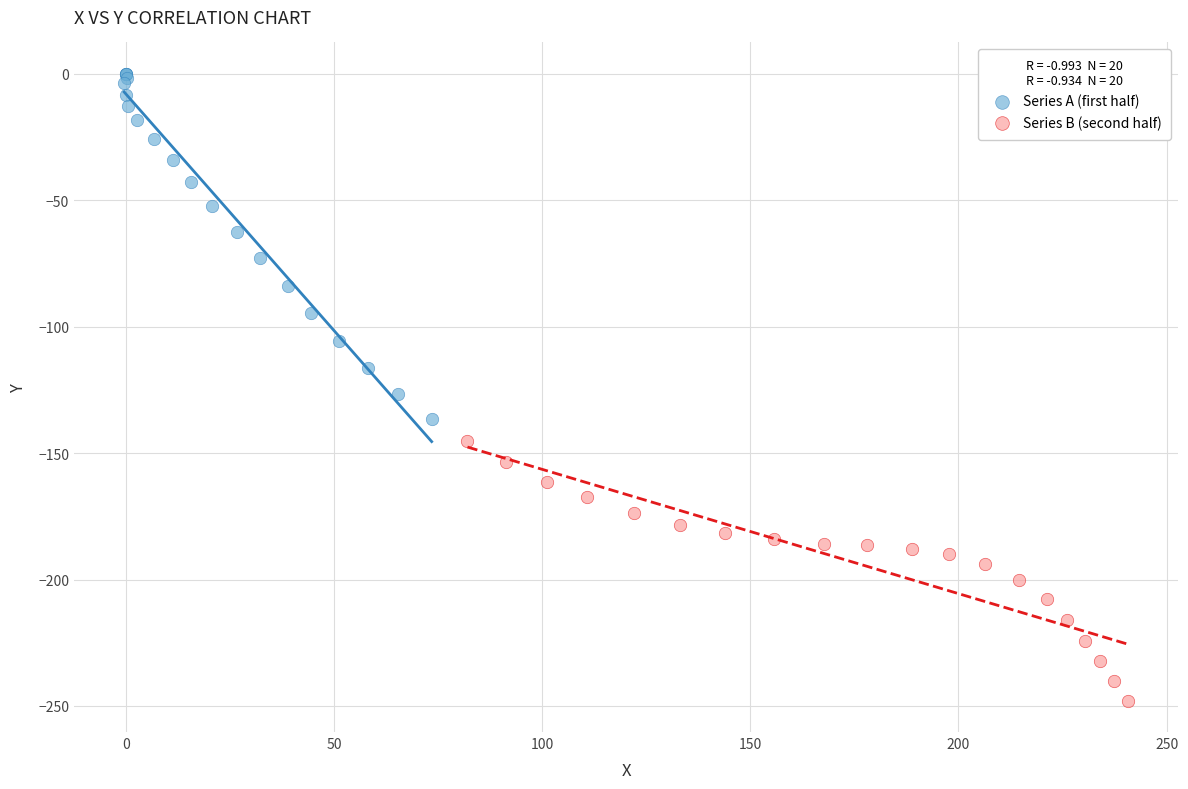

Which series contains the lowest Y value?

Series B (second half)